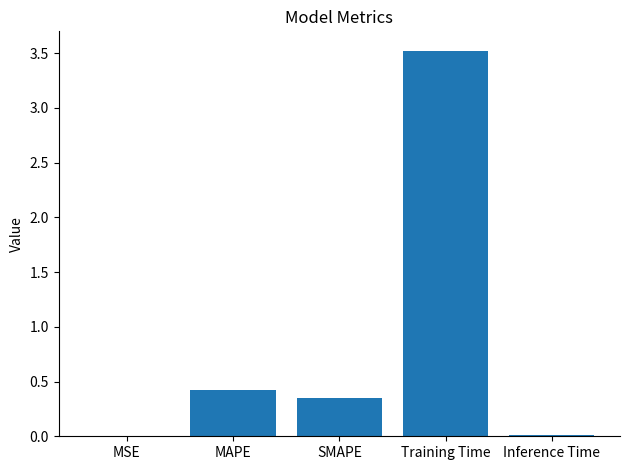

What is the change in value from MAPE to Training Time?

+3.1